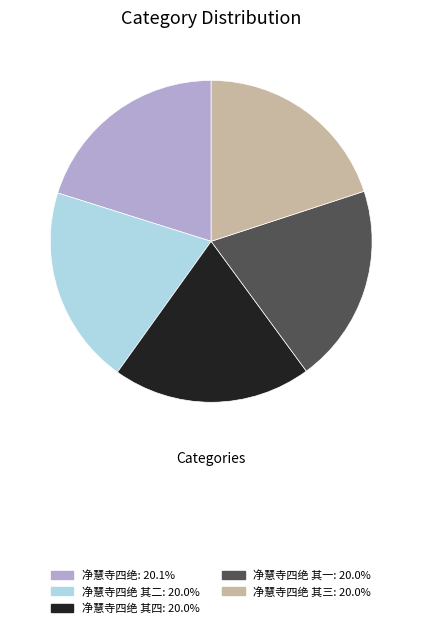

How many slices are in this pie chart?

5